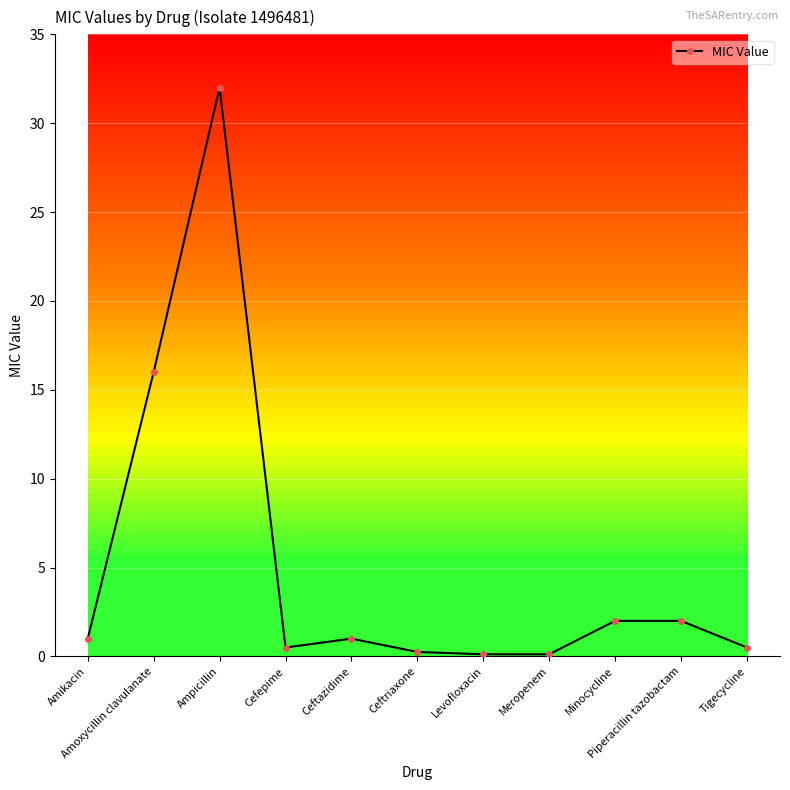

At which label is the value closest to 16?

Amoxycillin clavulanate